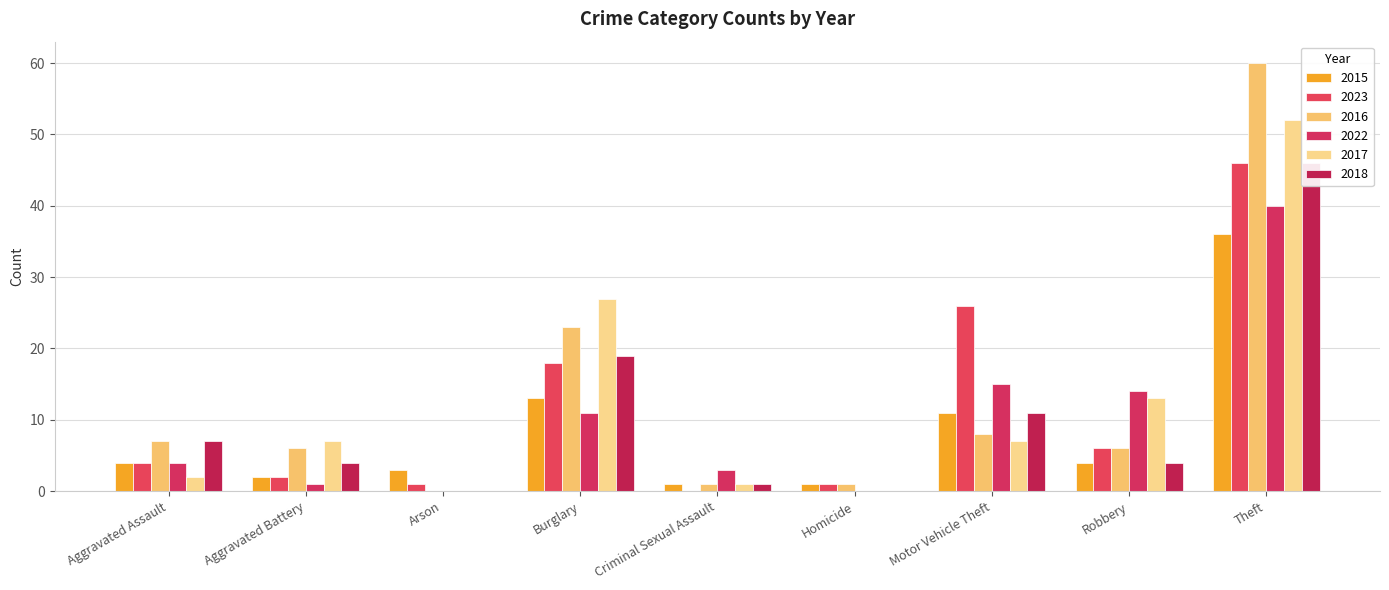

Which series has the largest total across all categories?

2016